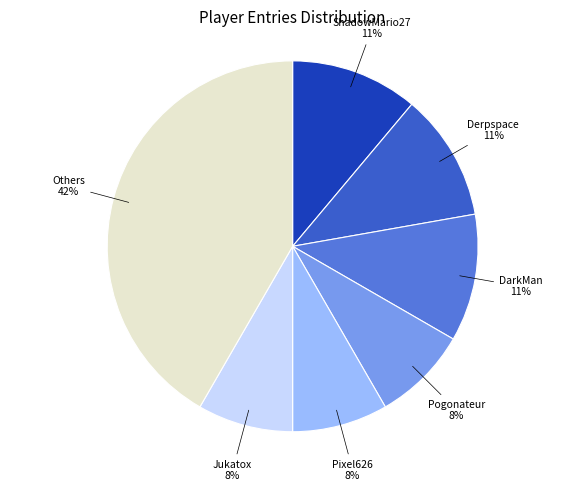

Does Pixel626 account for over 50% of the chart?

No